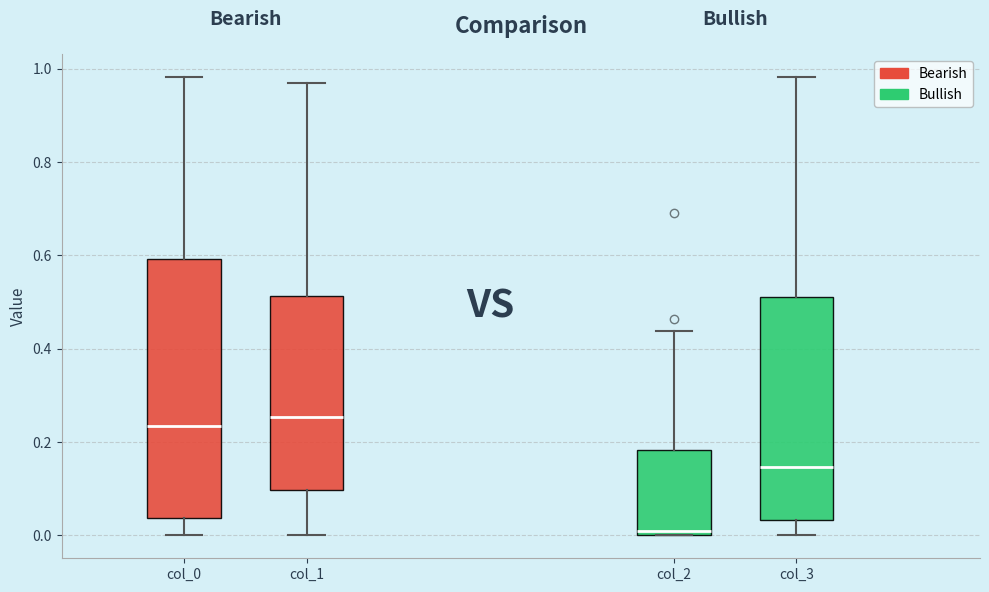

Comparing the boxes themselves (not the whiskers), which one is the tallest?

col_0